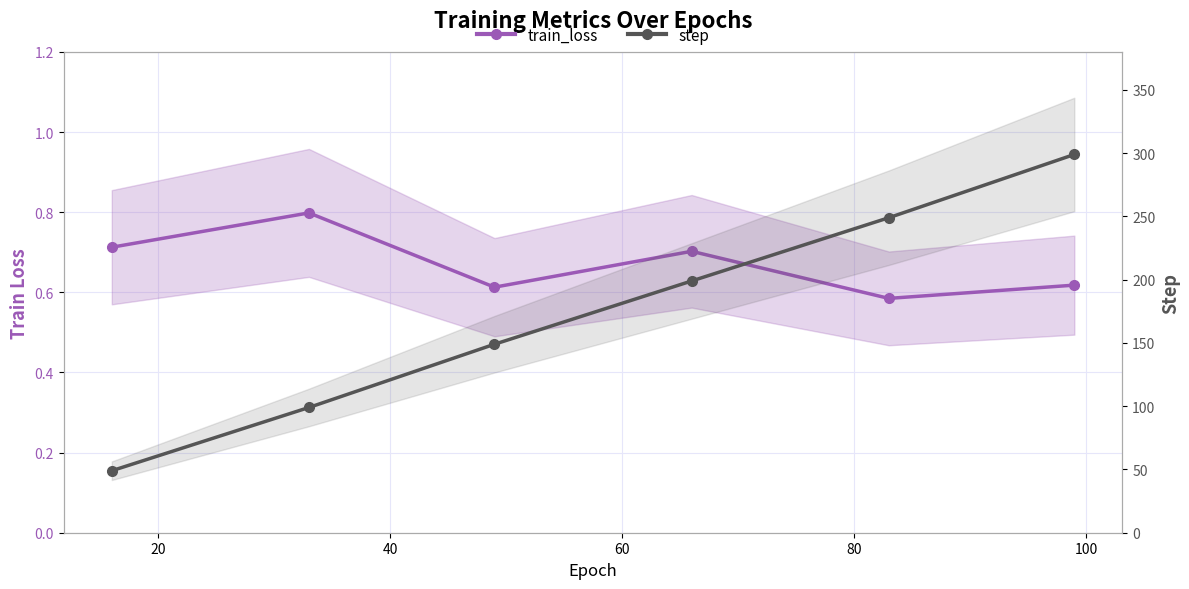

At which category does the chart reach its peak across all series?

100